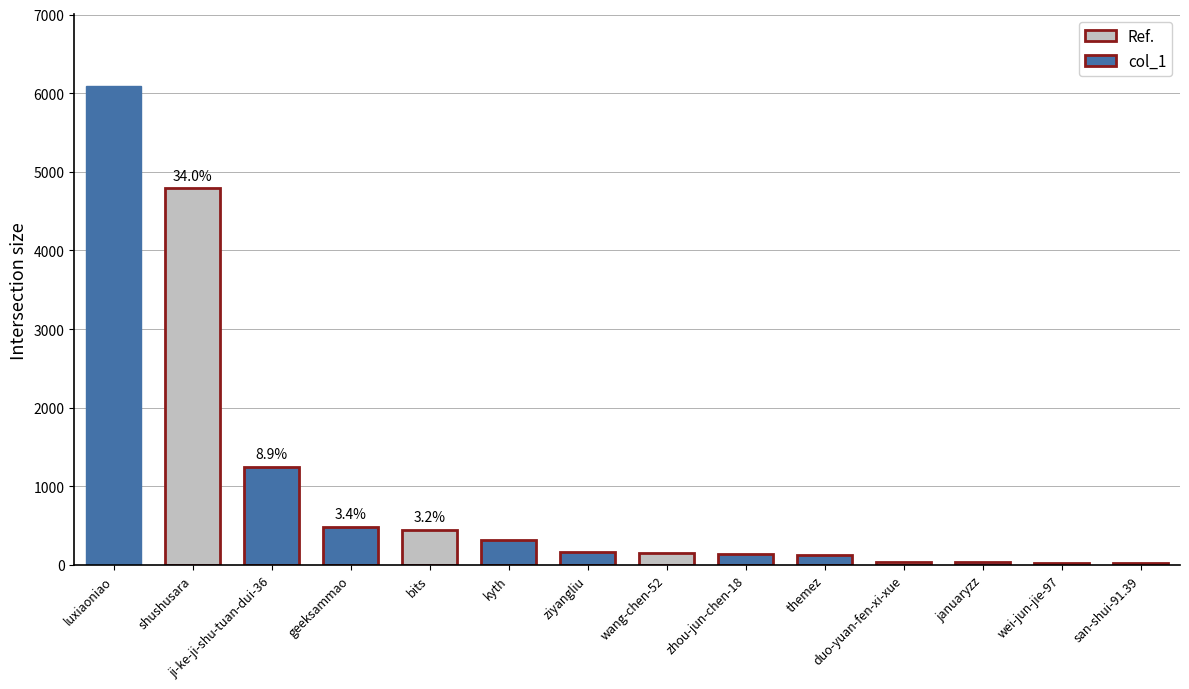

Are the bars horizontal?

No